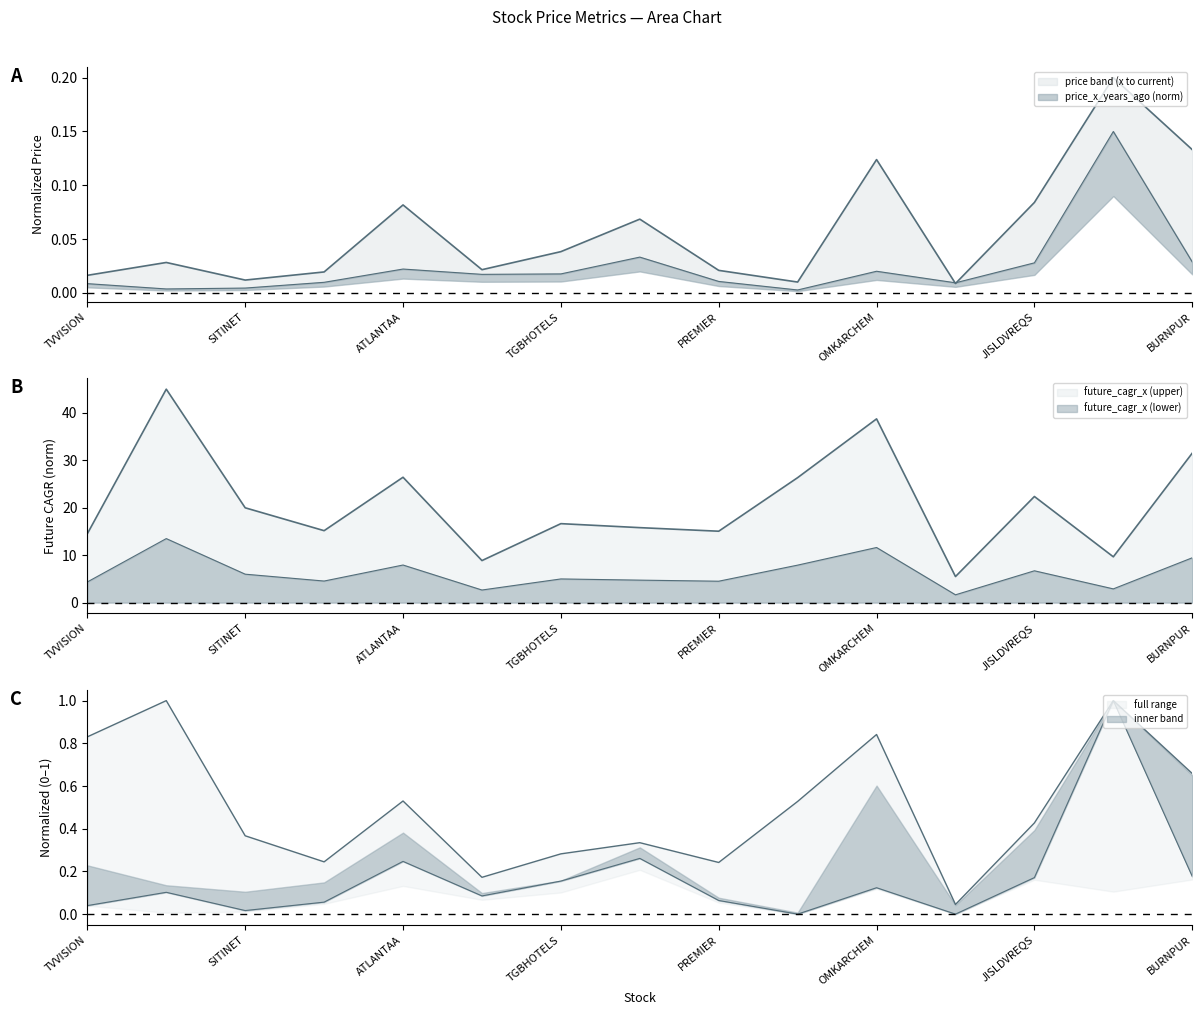

What is the difference between the highest and lowest values at JISLDVREQS?

6.7